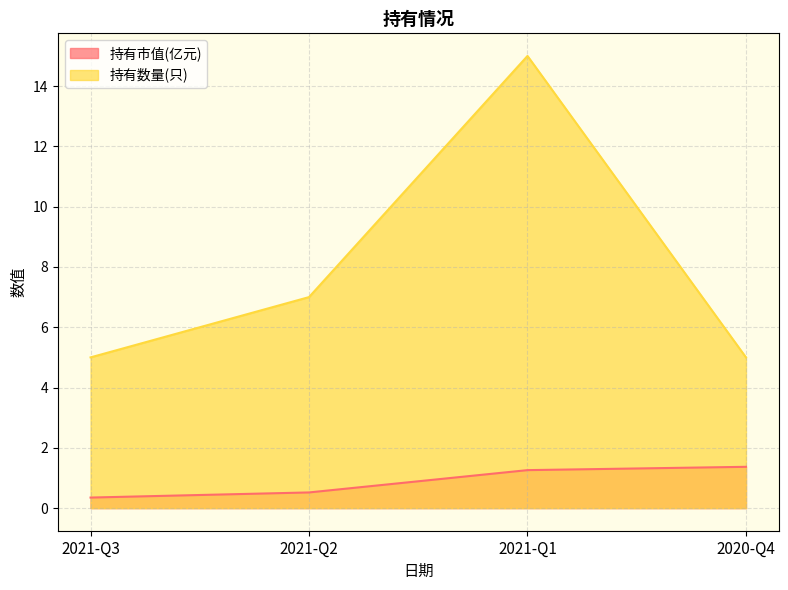

What is the smallest value displayed?

0.3